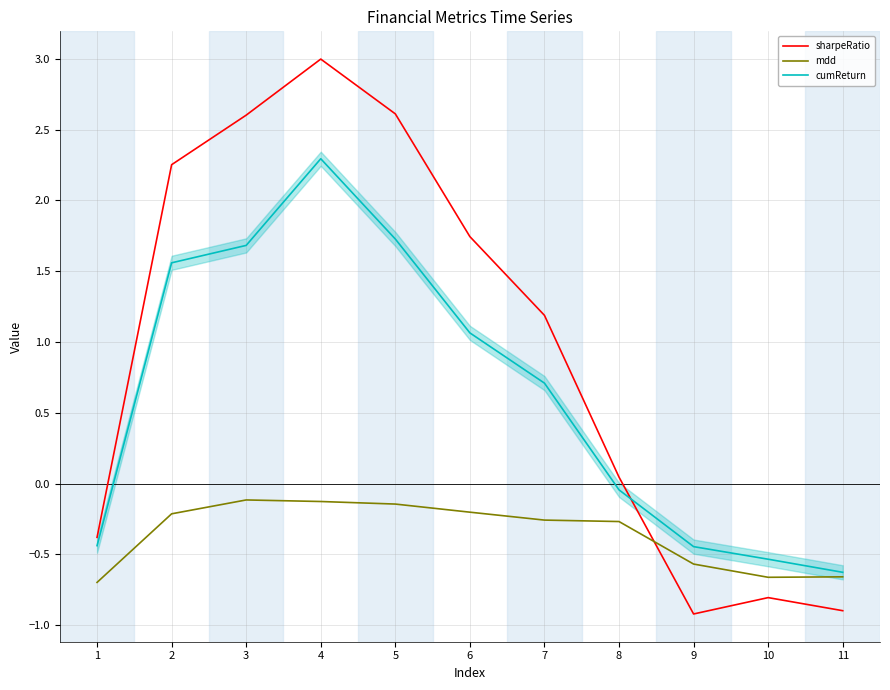

Is the value of mdd at 3 greater than the value of sharpeRatio at 1?

Yes